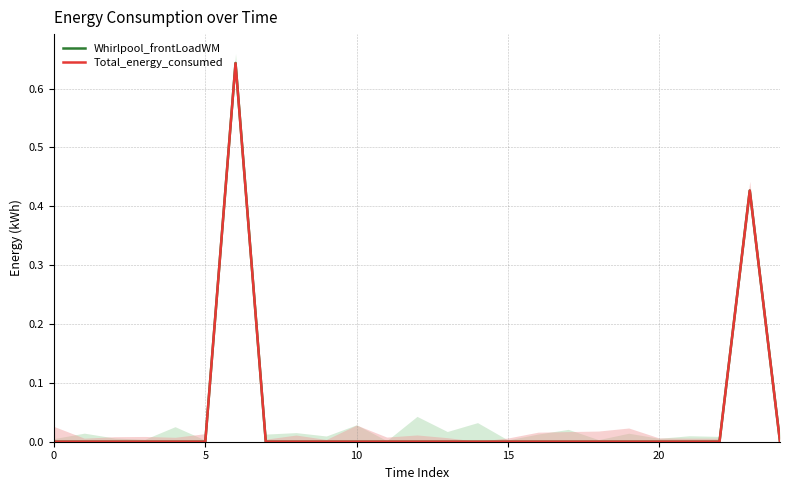

At which label does Whirlpool_frontLoadWM reach its peak?

6